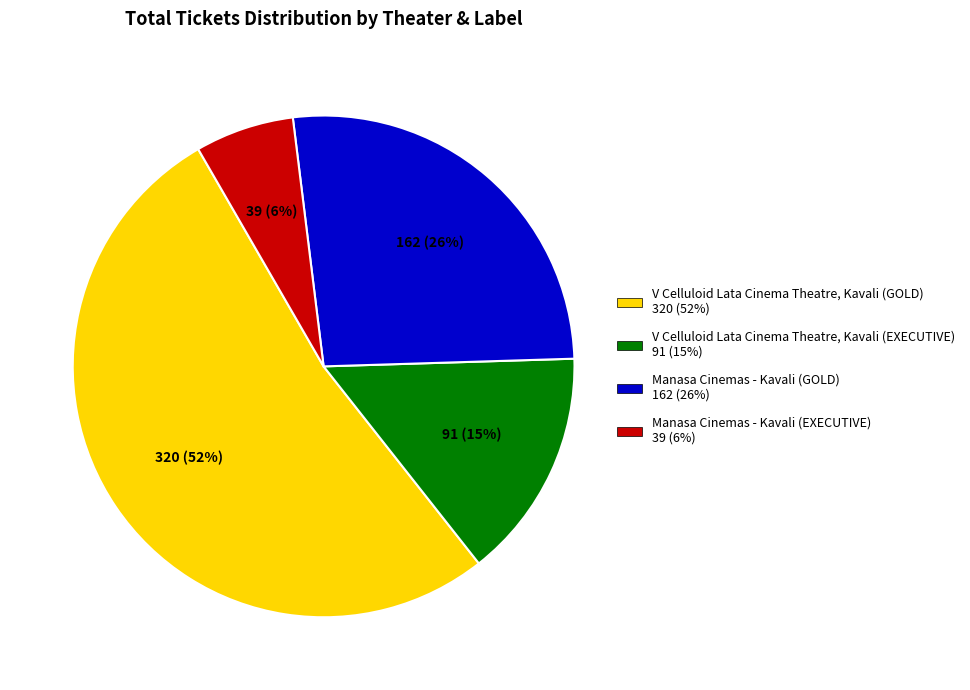

Rank the categories by value from highest to lowest.

V Celluloid Lata Cinema Theatre, Kavali (GOLD), Manasa Cinemas - Kavali (GOLD), V Celluloid Lata Cinema Theatre, Kavali (EXECUTIVE), Manasa Cinemas - Kavali (EXECUTIVE)